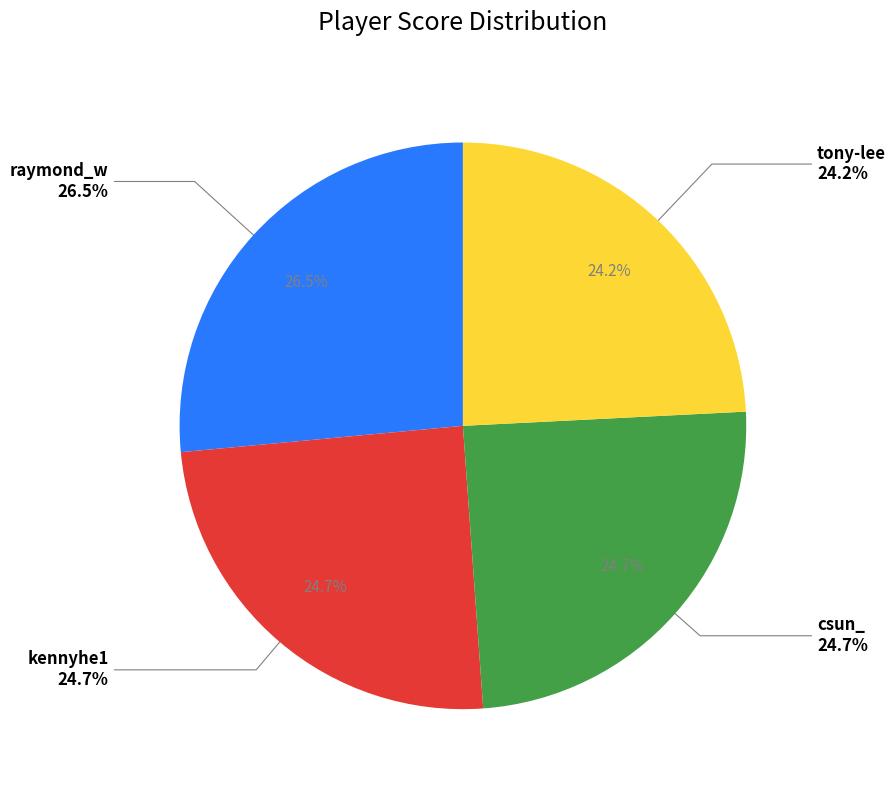

To the nearest percent, what is the difference between the raymond_w and csun_ slice percentages?

2%